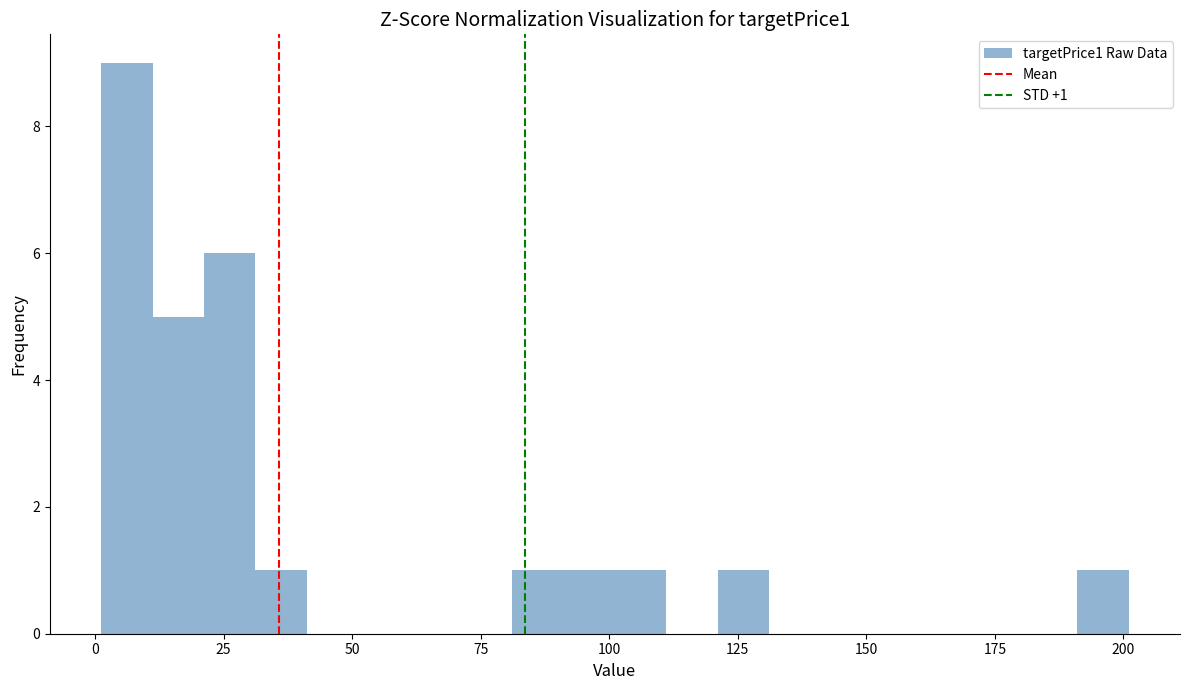

Read against the x-axis, roughly where is the centre of the tallest bar?

5